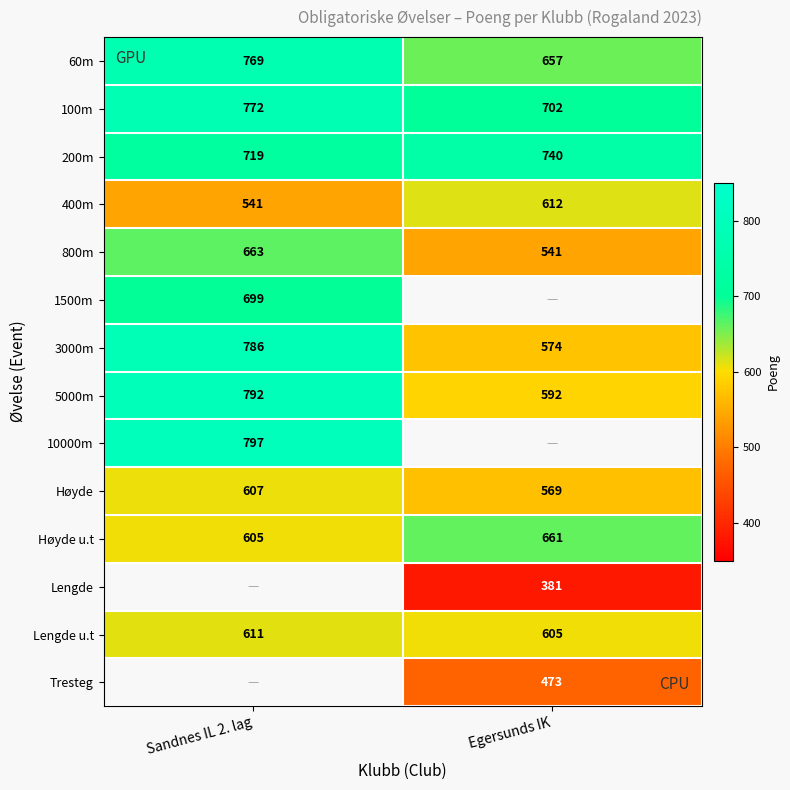

What is the difference between the Høyde values at Sandnes IL 2. lag and Egersunds IK?

38